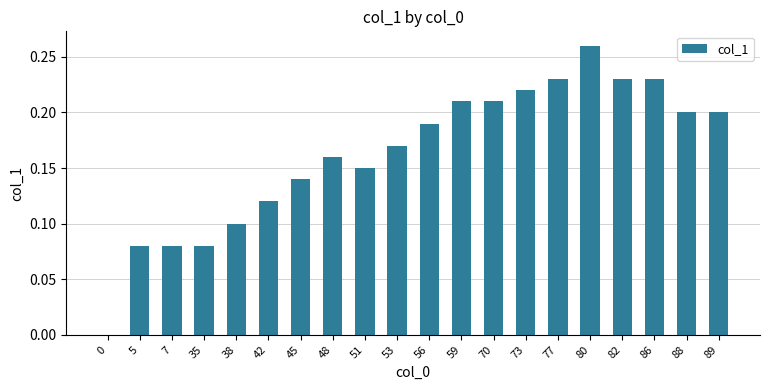

Between 86 and 70, which is larger?

86